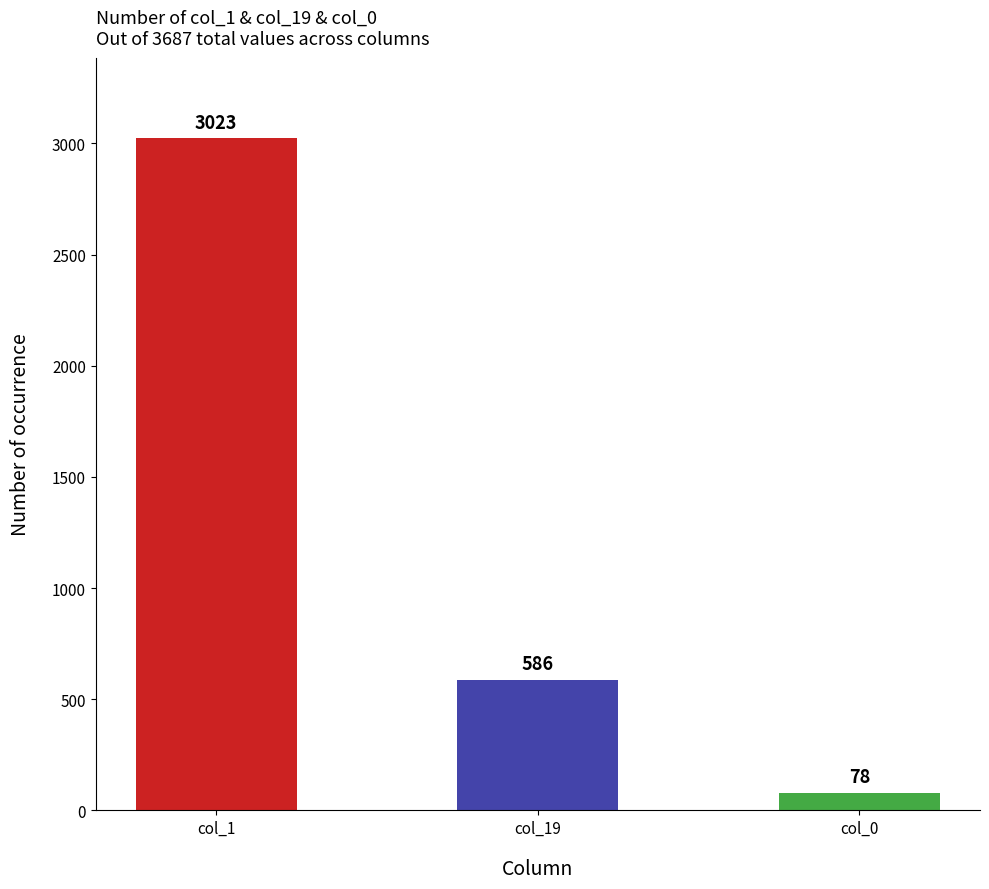

Where does the col_0 series first go above 1?

col_1